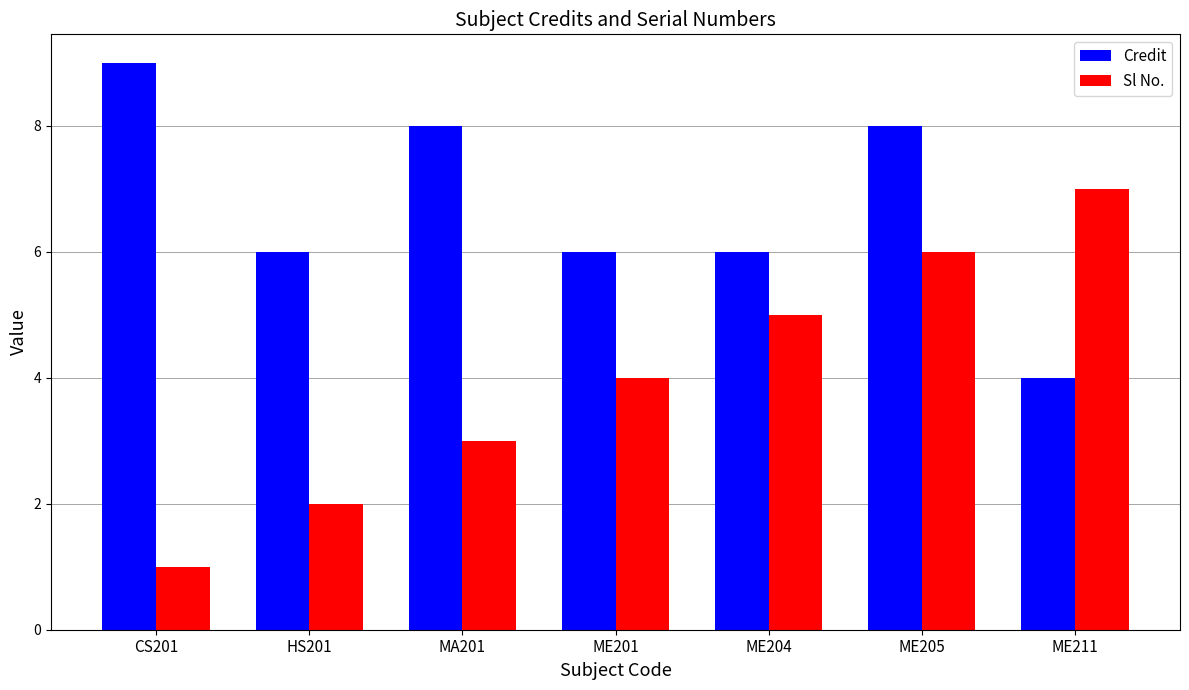

What is the difference between the Credit values at CS201 and HS201?

3